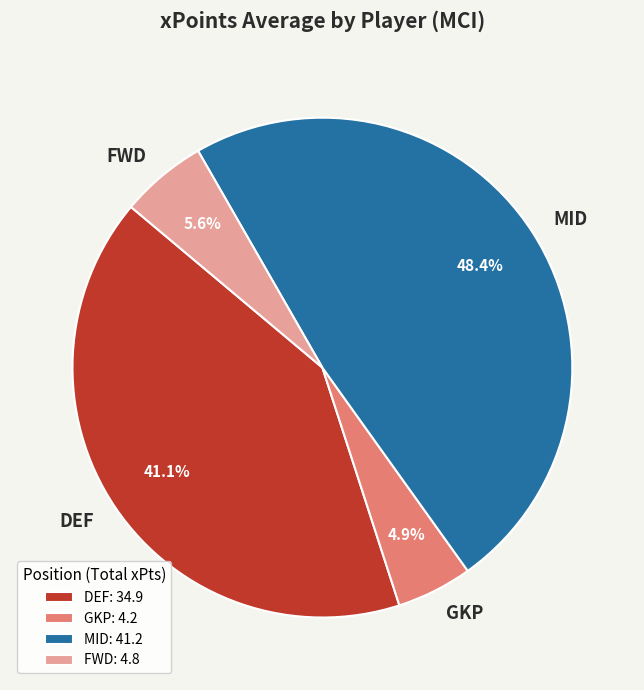

Is the sum of MID and FWD greater than half?

Yes